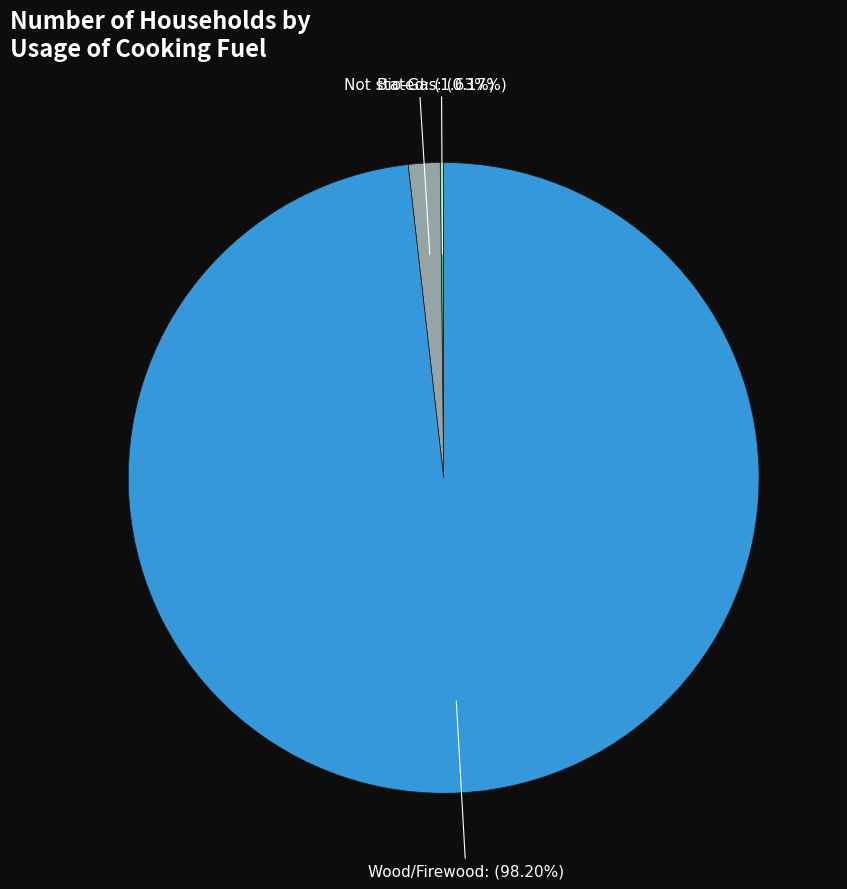

What is the total percentage of Not stated and Wood/Firewood?

99.8%